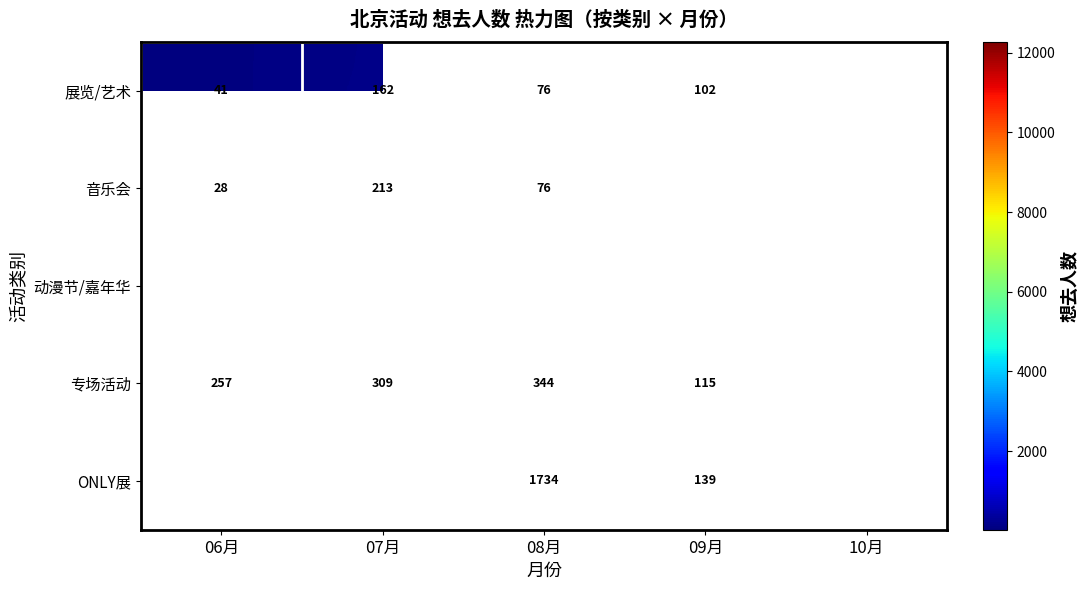

True or false: 动漫节/嘉年华 has a value of 1305 at 09月.

False